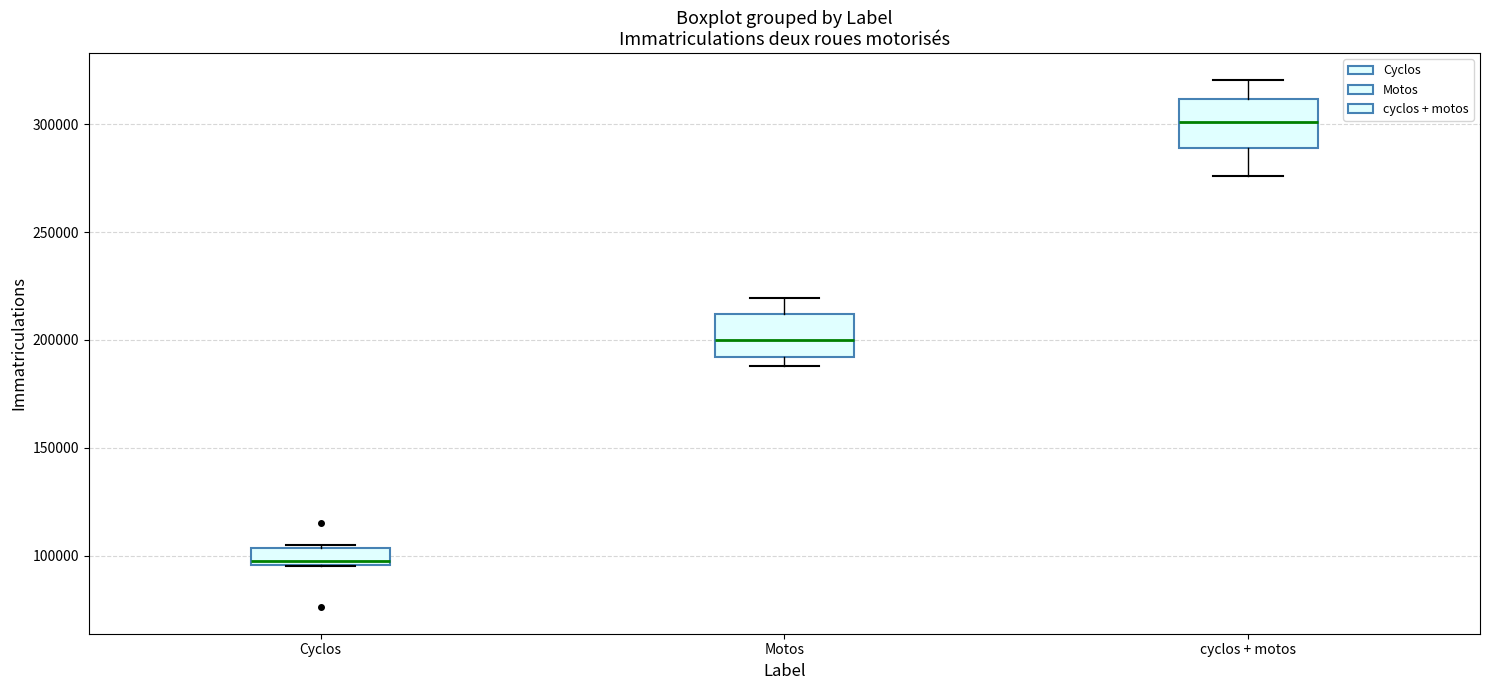

Where does the median line of the box for Cyclos sit on the y-axis? The values are not printed on the chart, so give them approximately, as read against the axis.

100000